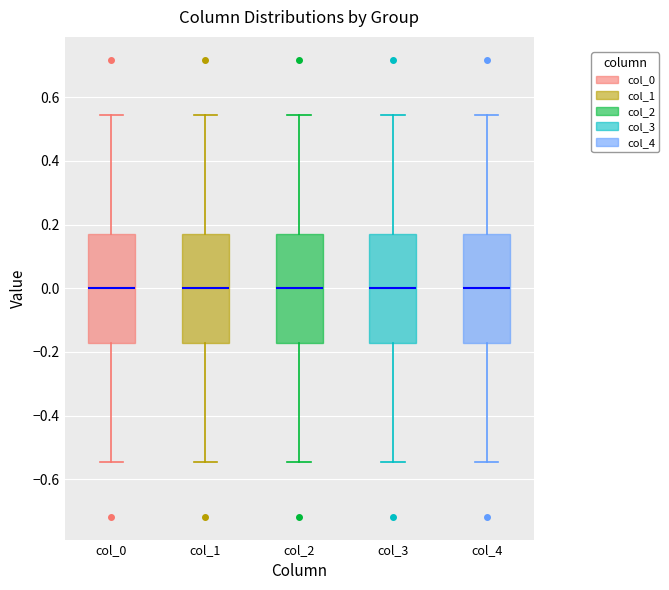

Reading left to right, read every box against the y-axis: the position of its median line, the range the box covers, and the ends of its whiskers. The values are not printed on the chart, so give them approximately, as read against the axis.

col_0: median 0.00, box -0.18 to 0.18, whiskers -0.54 to 0.54
col_1: median 0.00, box -0.18 to 0.18, whiskers -0.54 to 0.54
col_2: median 0.00, box -0.18 to 0.18, whiskers -0.54 to 0.54
col_3: median 0.00, box -0.18 to 0.18, whiskers -0.54 to 0.54
col_4: median 0.00, box -0.18 to 0.18, whiskers -0.54 to 0.54